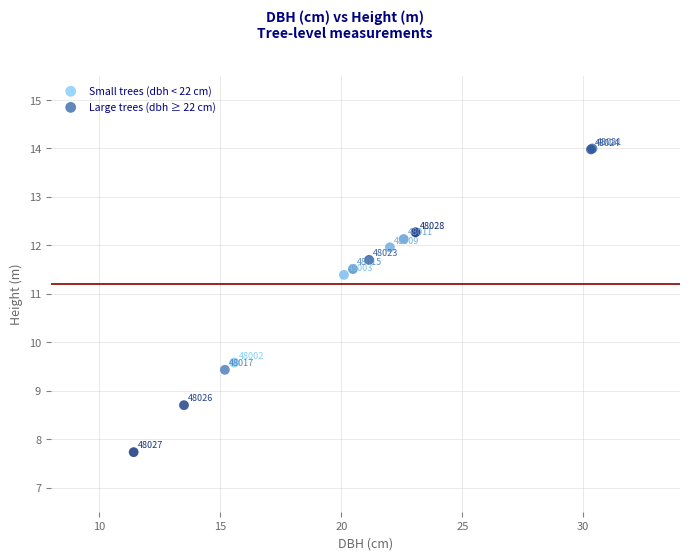

What are all the series names shown in the legend?

Small trees (dbh < 22 cm), Large trees (dbh ≥ 22 cm)